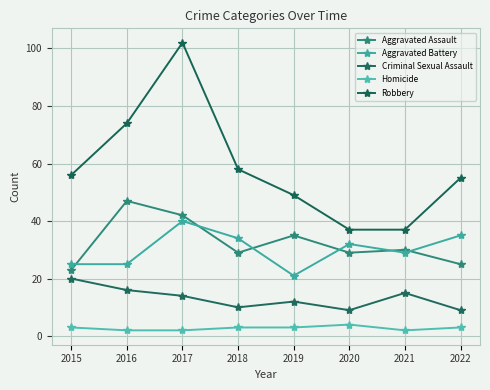

What is the difference between the highest and lowest values at 2015?

53